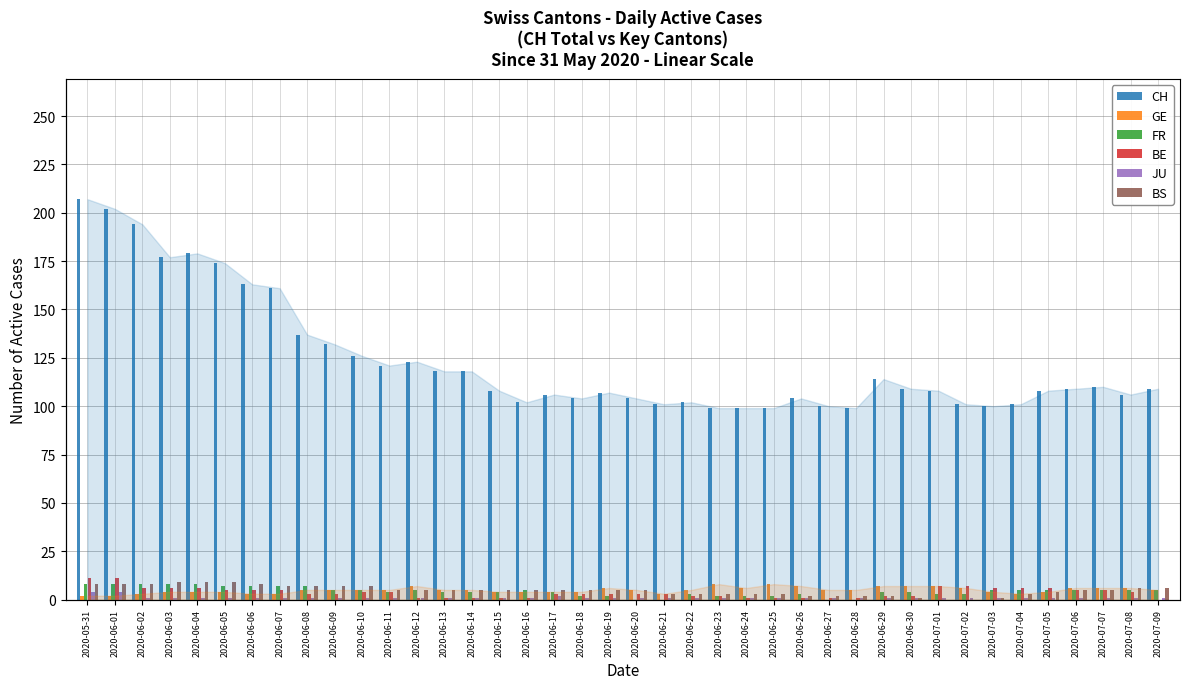

What is the difference between the maximum and minimum values in the FR series?

8